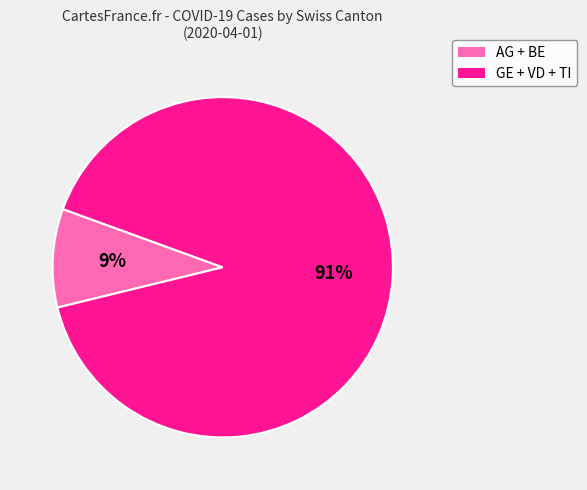

Between 9% and 91%, which is larger?

91%